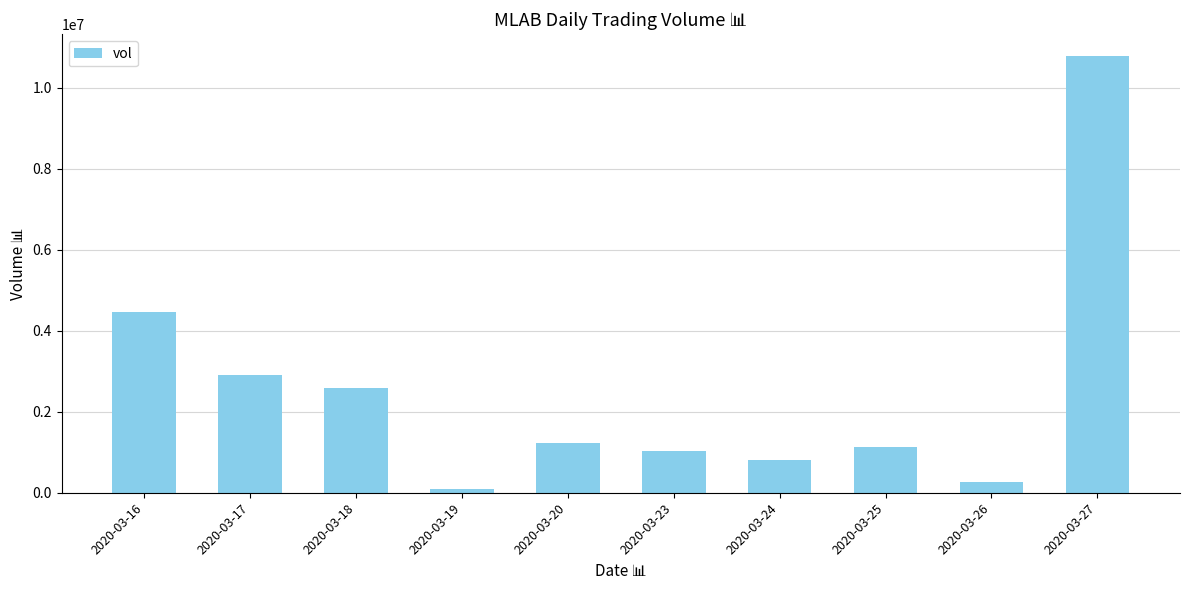

What is the value of the 10th bar from the left?

10781600